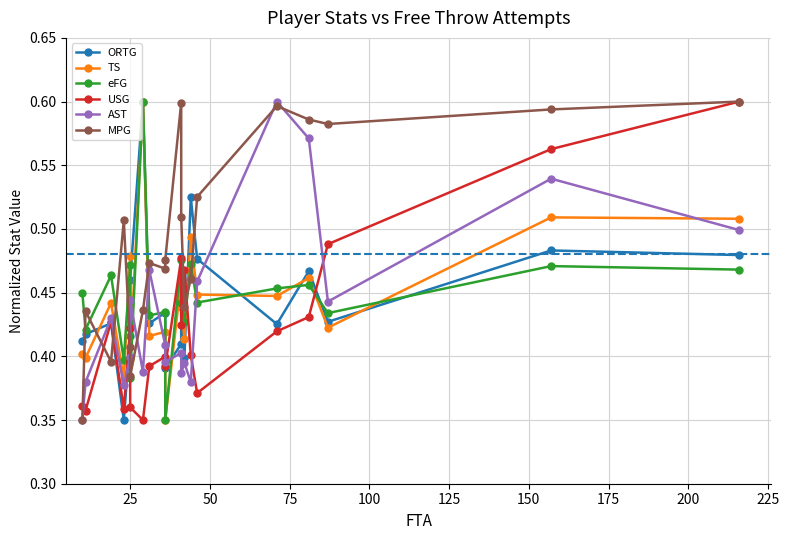

Reading right to left, transcribe all the data shown in this chart.

ORTG: 0.5	0.5	0.4	0.5	0.4	0.5	0.5	0.4	0.4	0.4	0.4	0.4	0.4	0.6	0.5	0.4	0.3	0.4	0.4	0.4
TS: 0.5	0.5	0.4	0.5	0.4	0.4	0.5	0.4	0.4	0.5	0.3	0.4	0.4	0.6	0.4	0.5	0.4	0.4	0.4	0.4
eFG: 0.5	0.5	0.4	0.5	0.5	0.4	0.5	0.4	0.4	0.5	0.3	0.4	0.4	0.6	0.4	0.5	0.4	0.5	0.4	0.4
USG: 0.6	0.6	0.5	0.4	0.4	0.4	0.4	0.5	0.4	0.5	0.4	0.4	0.4	0.3	0.4	0.4	0.4	0.4	0.4	0.4
AST: 0.5	0.5	0.4	0.6	0.6	0.5	0.4	0.4	0.4	0.4	0.4	0.4	0.5	0.4	0.4	0.4	0.4	0.4	0.4	0.3
MPG: 0.6	0.6	0.6	0.6	0.6	0.5	0.5	0.4	0.5	0.6	0.5	0.5	0.5	0.4	0.4	0.4	0.5	0.4	0.4	0.3